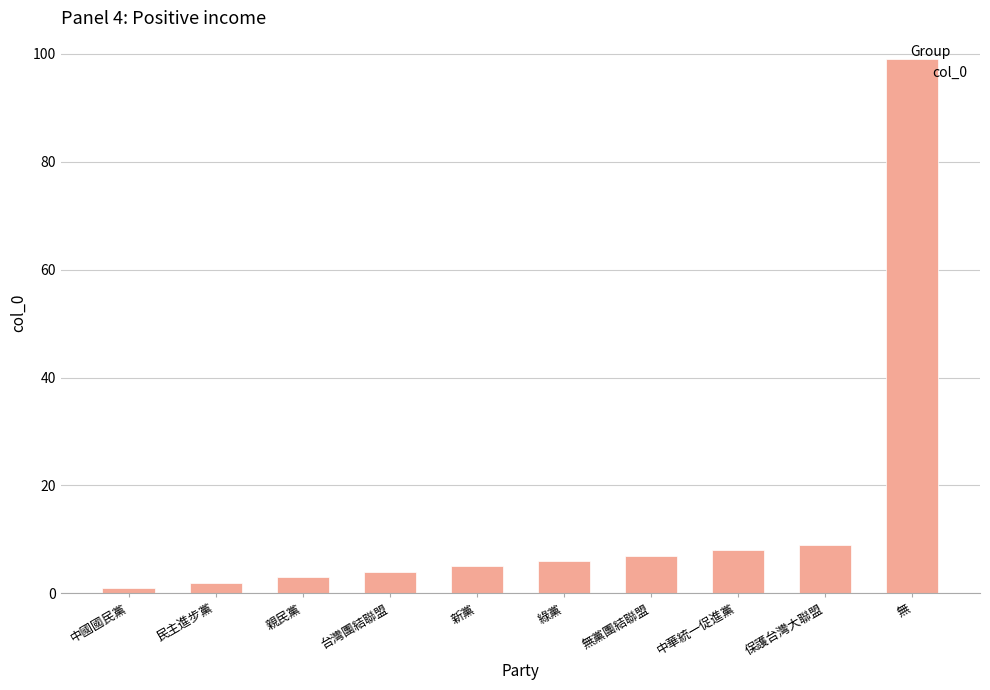

What is the difference between the maximum and minimum values?

98